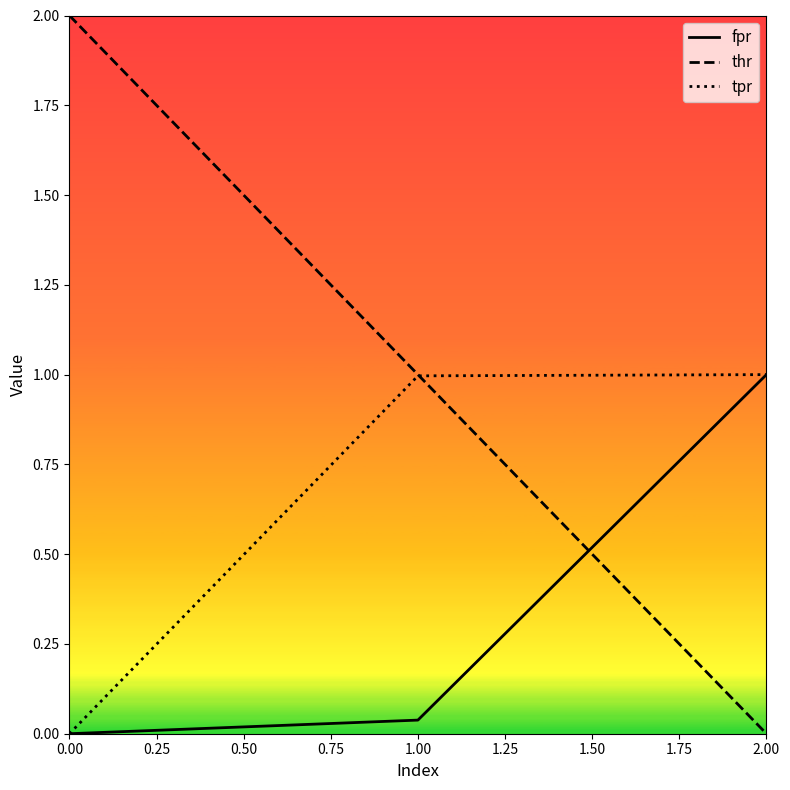

What is the difference between the maximum and minimum values in the fpr series?

1.0